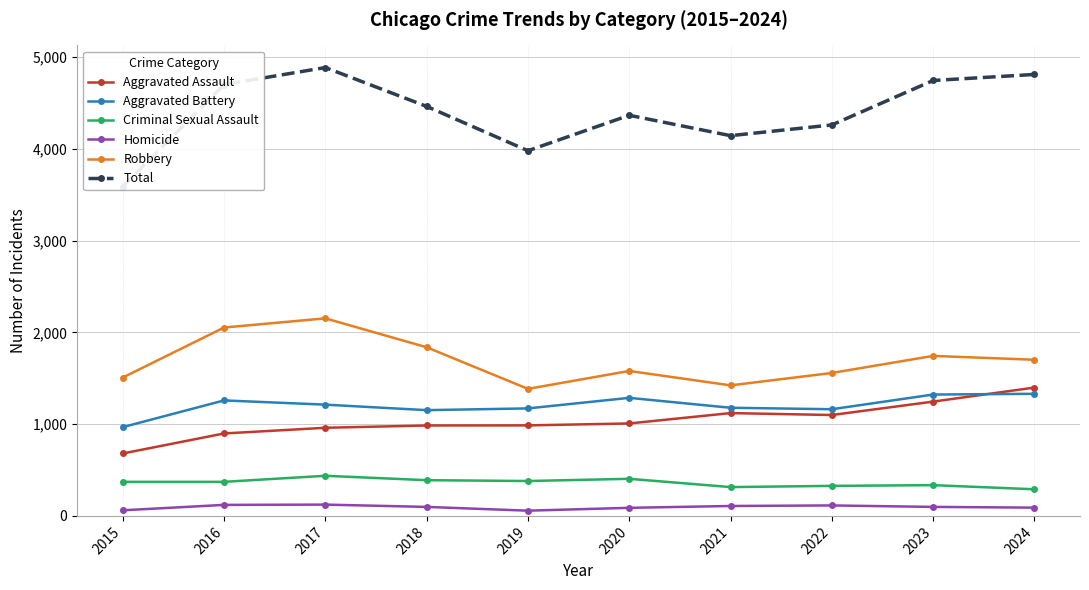

Between 2020 and 2018, which is larger?

2020